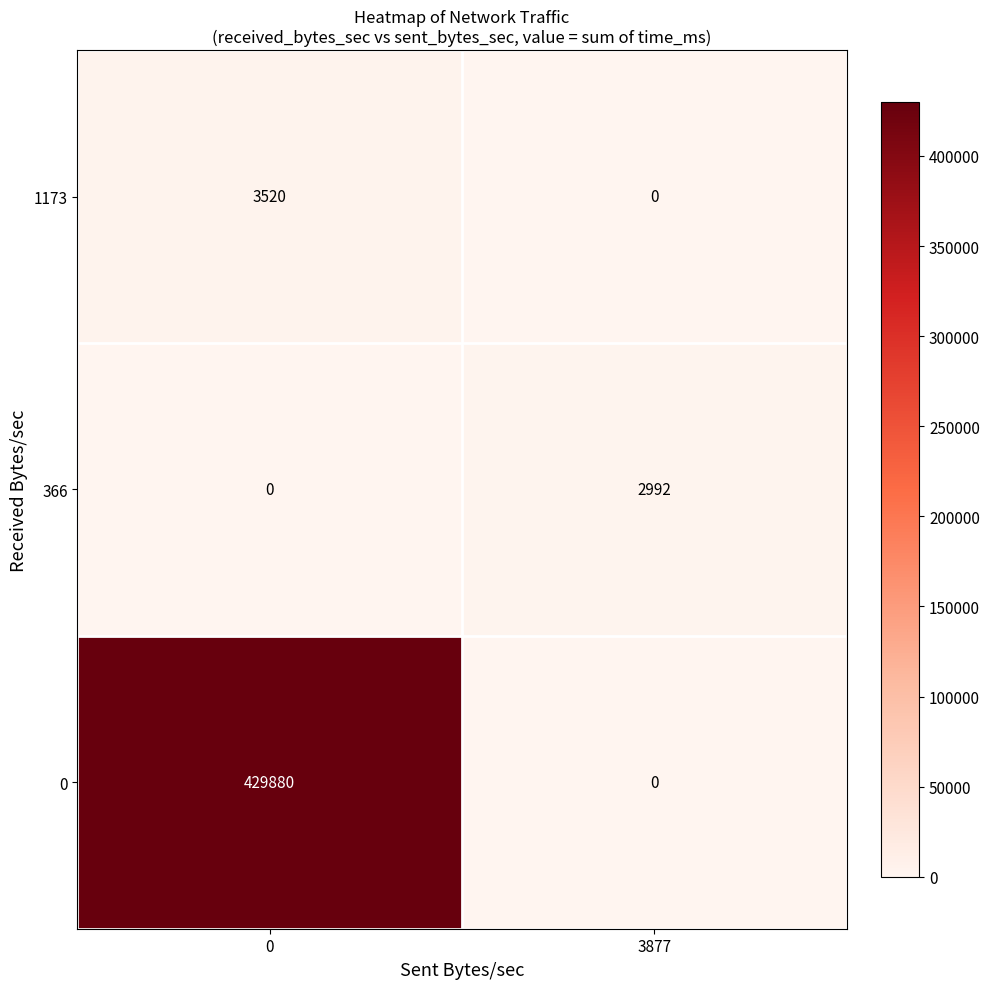

True or false: 366 has a value of 2992 at 3877.

True